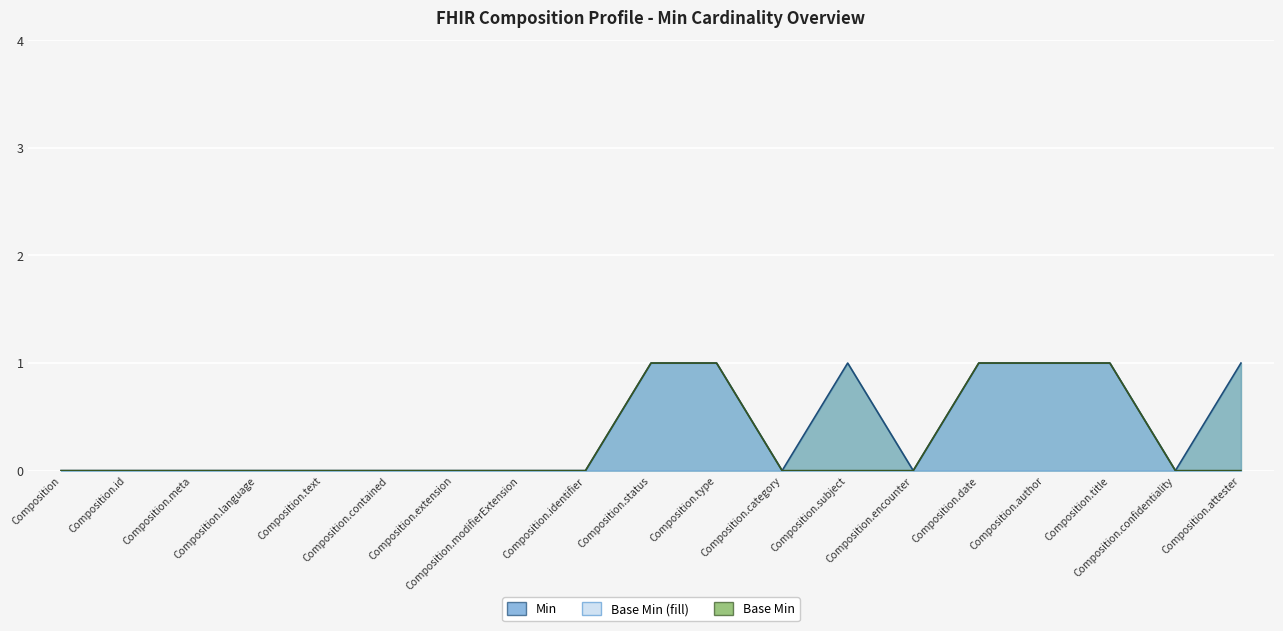

At which category does Min reach its first local valley?

Composition.category